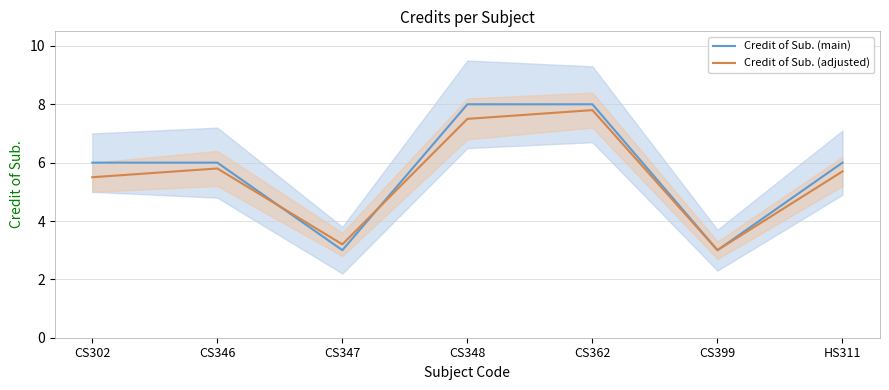

What is the difference between the Credit of Sub. (adjusted) values at CS346 and CS362?

2.0